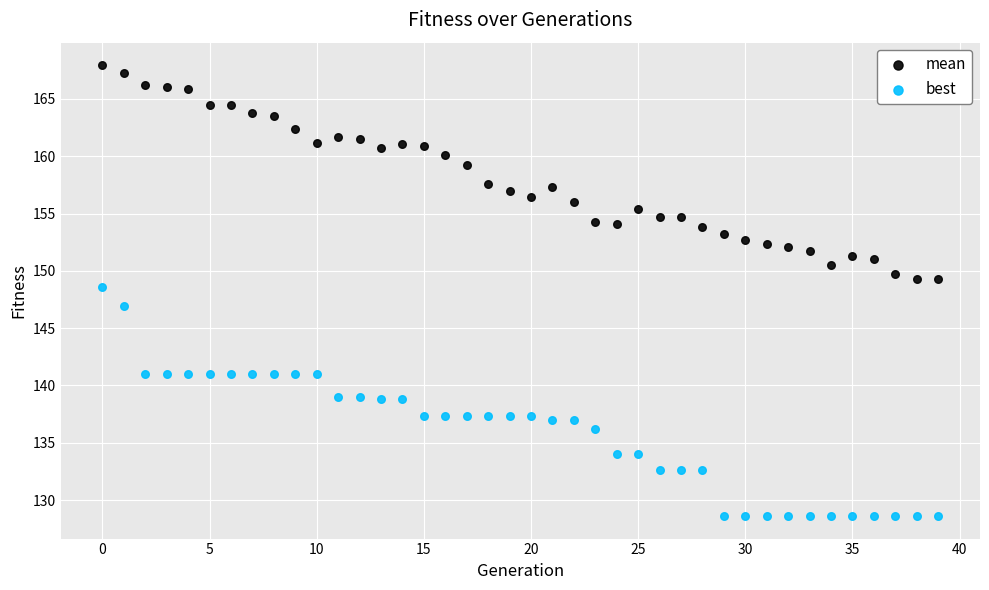

Which series reaches the maximum Y coordinate?

mean